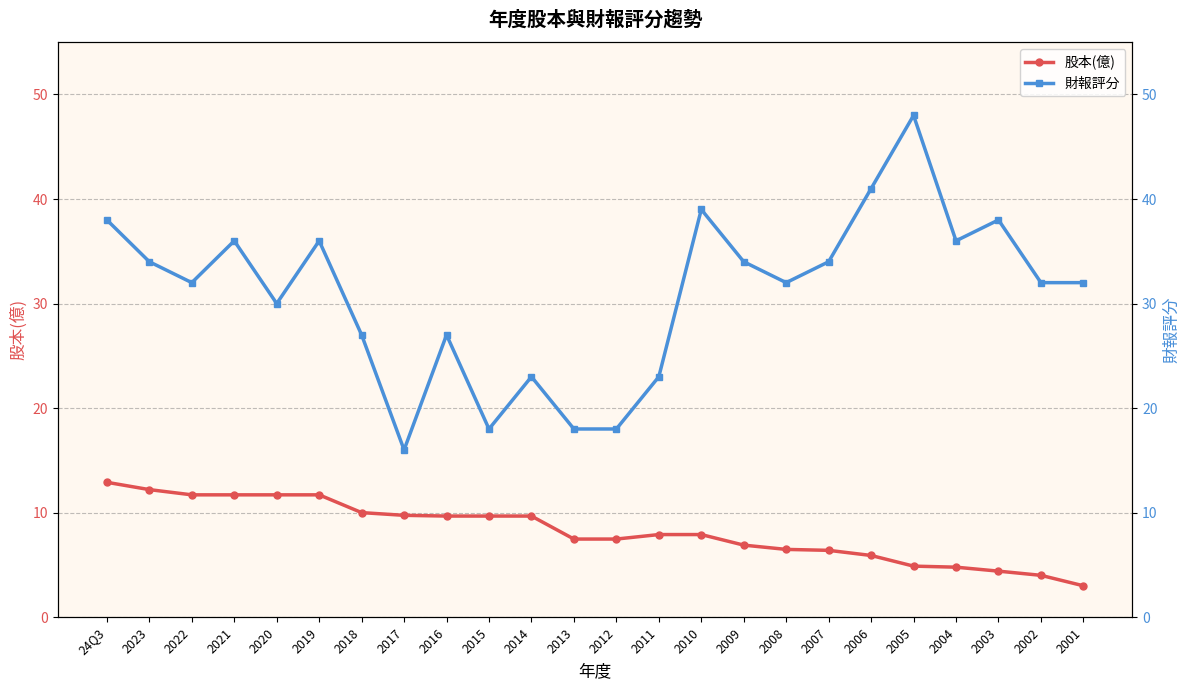

What is the smallest value displayed?

3.0